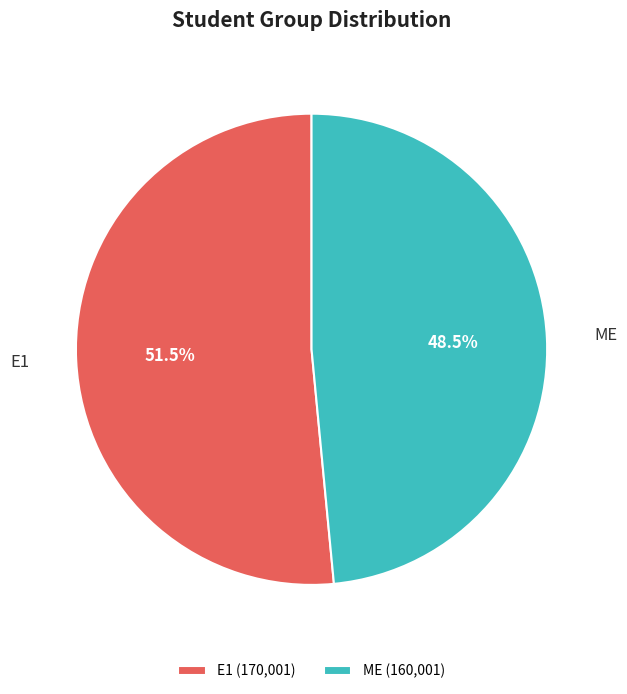

Which category has the smallest portion of the pie?

ME